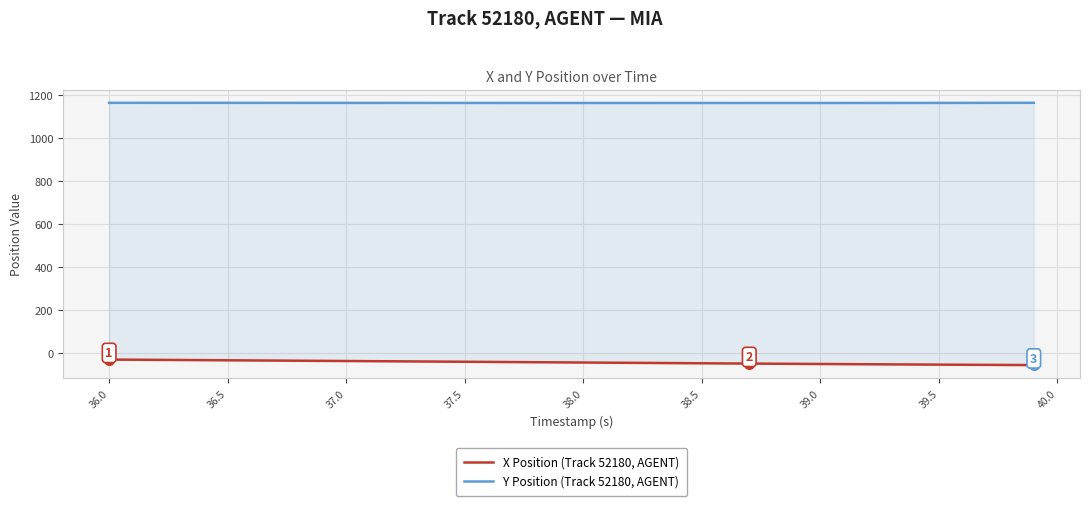

True or false: X Position (Track 52180, AGENT) and Y Position (Track 52180, AGENT) intersect in this chart.

False